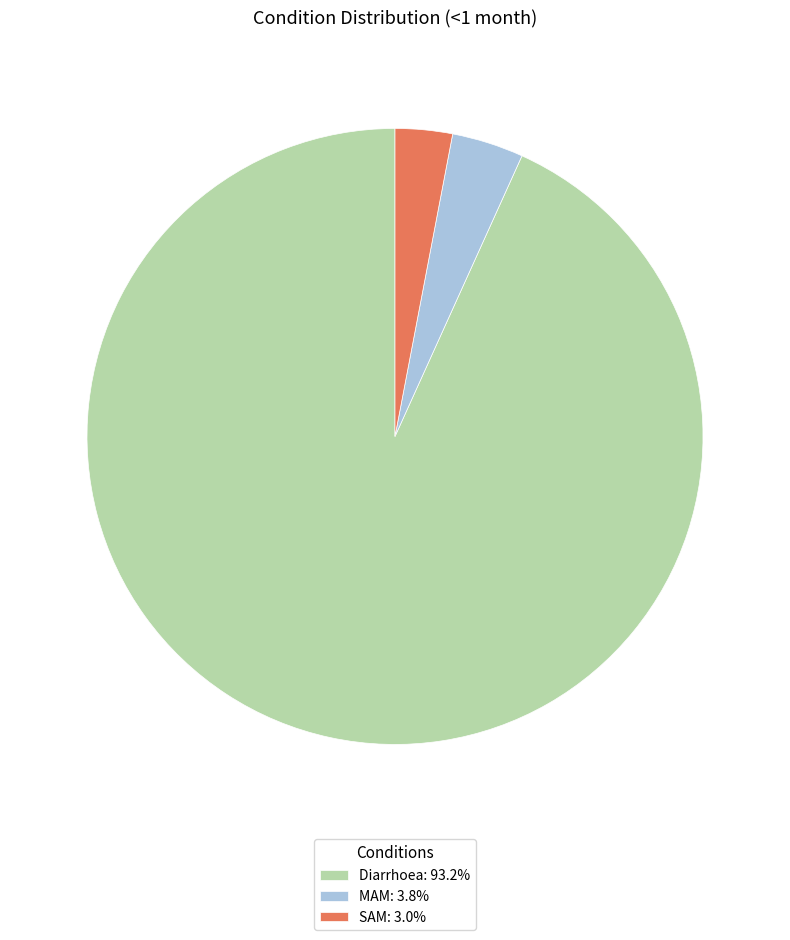

Is the sum of SAM: 3.0% and Diarrhoea: 93.2% greater than half?

Yes